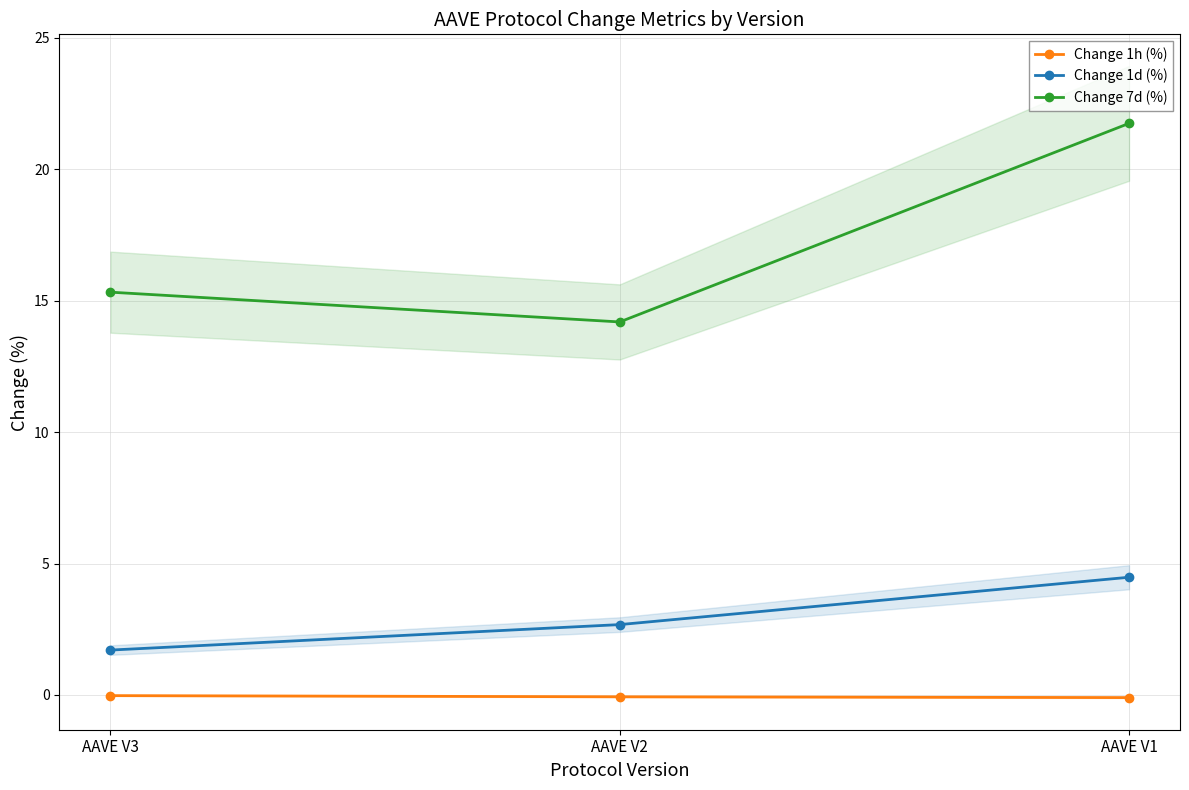

Count the number of categories in the chart.

3